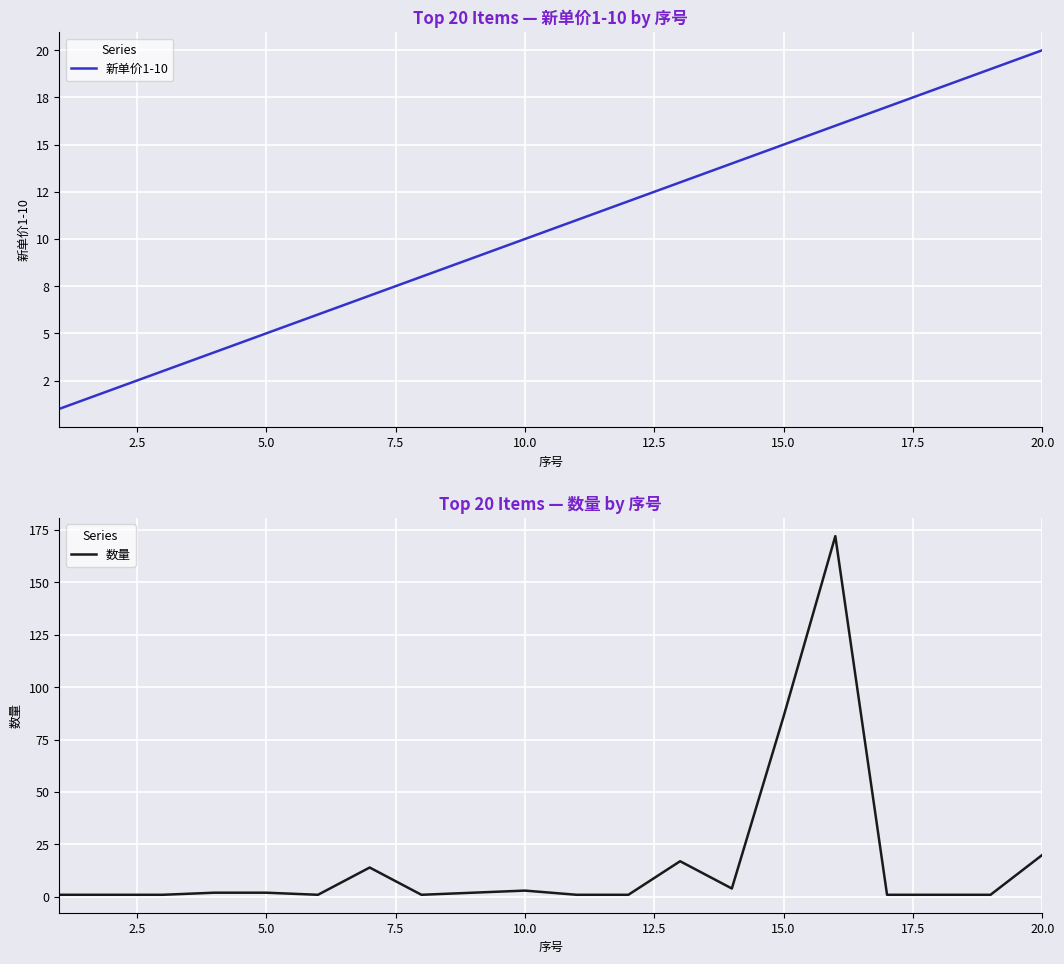

Is it true that 数量 equals 20 at 20.0?

True